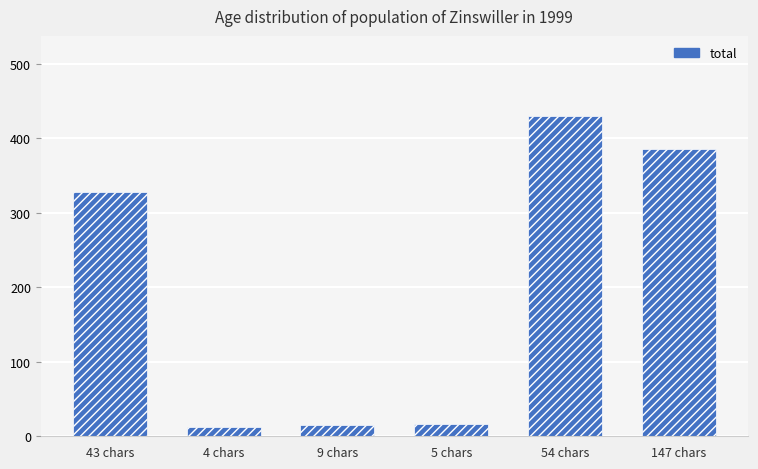

What is the difference between the second highest and second lowest values?

370